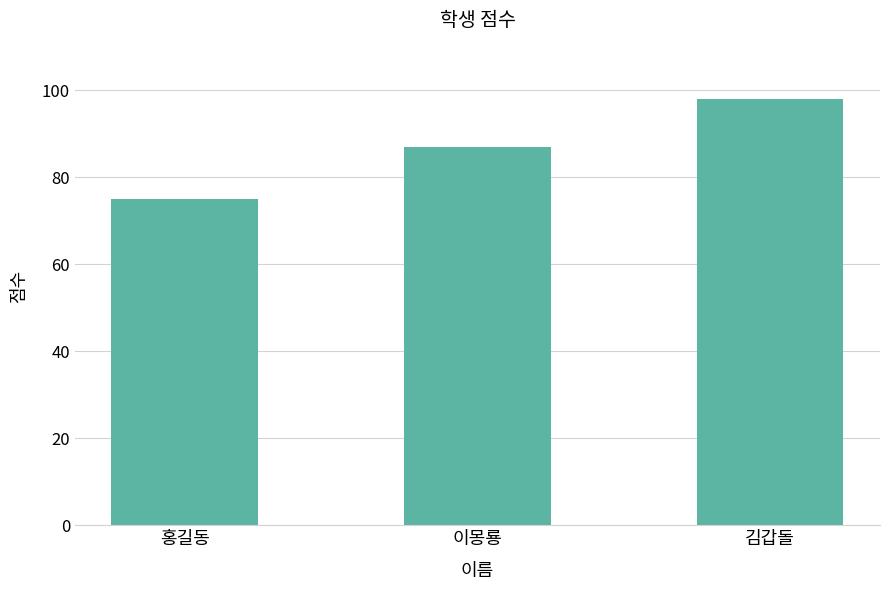

Reading left to right, list all the values displayed in this chart.

75	87	98